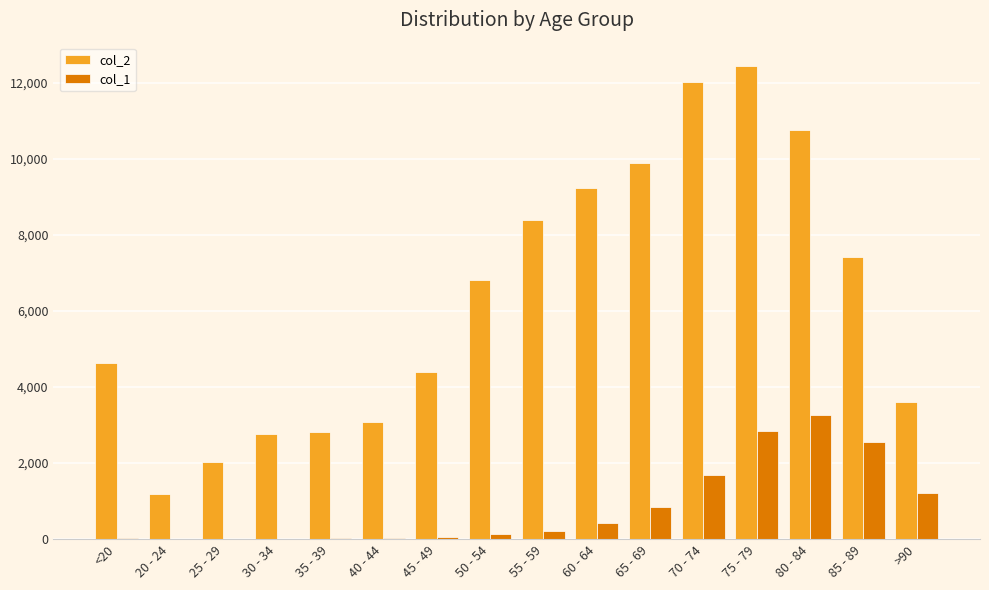

What value does the col_1 series have at <20?

18